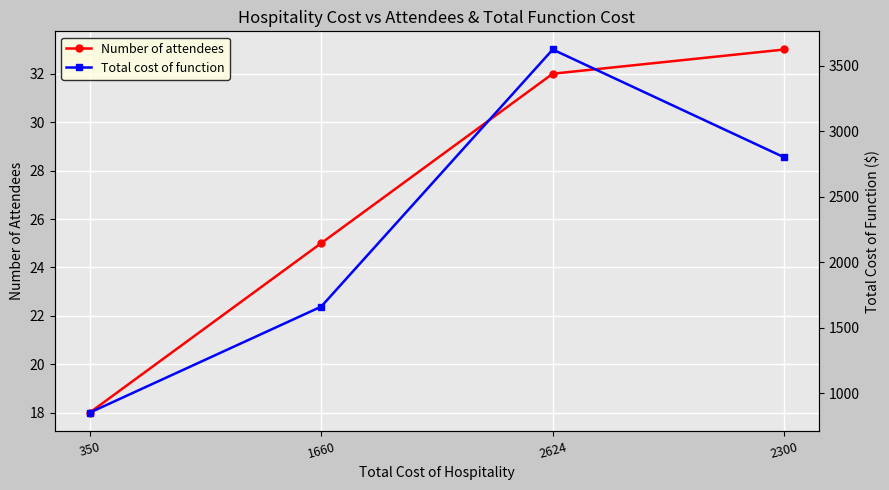

At which label does Number of attendees first exceed 32?

2300